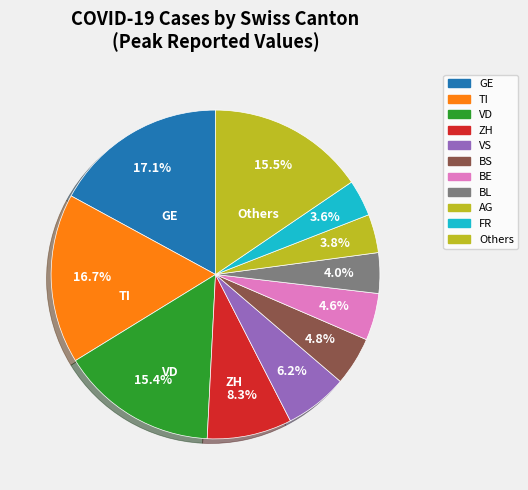

What is the largest slice in the pie chart?

GE